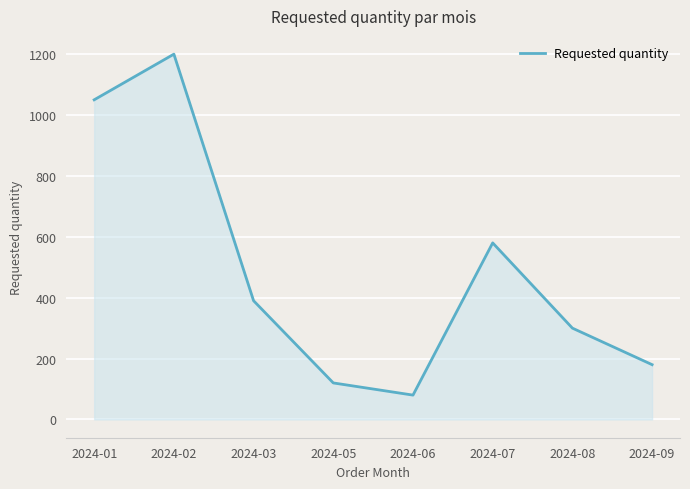

What is the sum of the values at 2024-05 and 2024-02?

1320